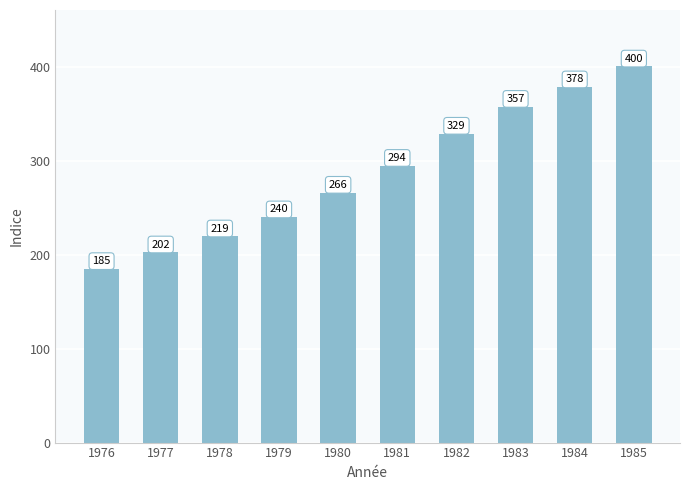

Read the value at 1983.

357.3